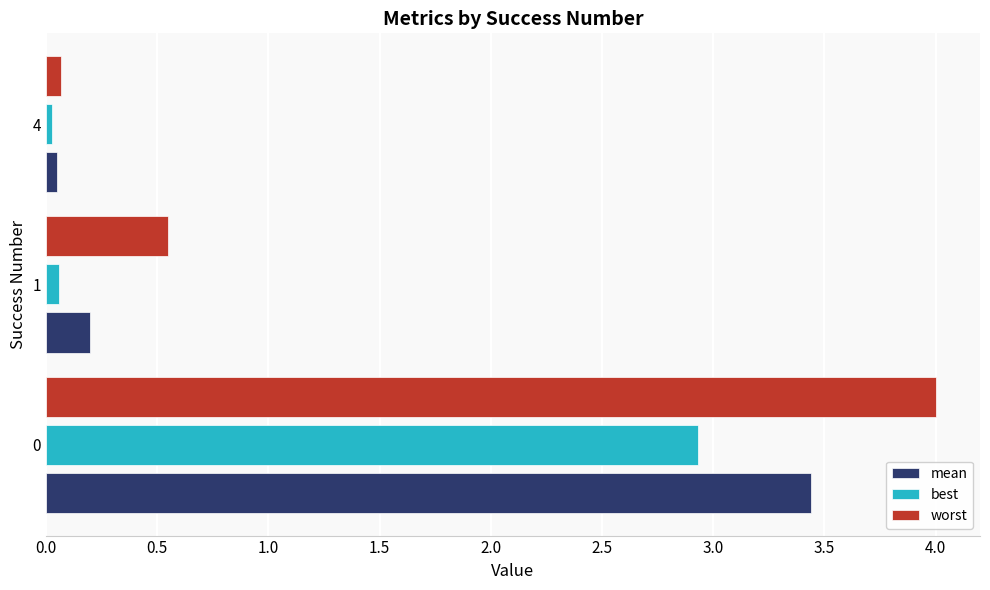

The value of worst at 0 is 4.0. True or false?

True